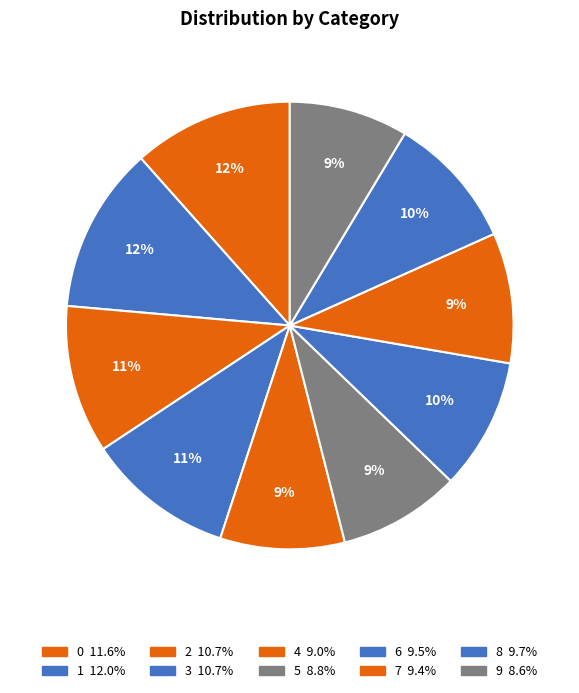

Count the number of slices in the pie.

10